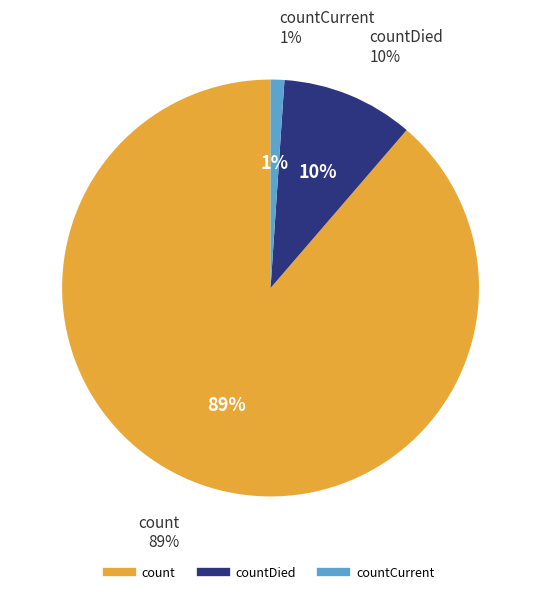

Rank the categories by value from highest to lowest.

count, countDied, countCurrent